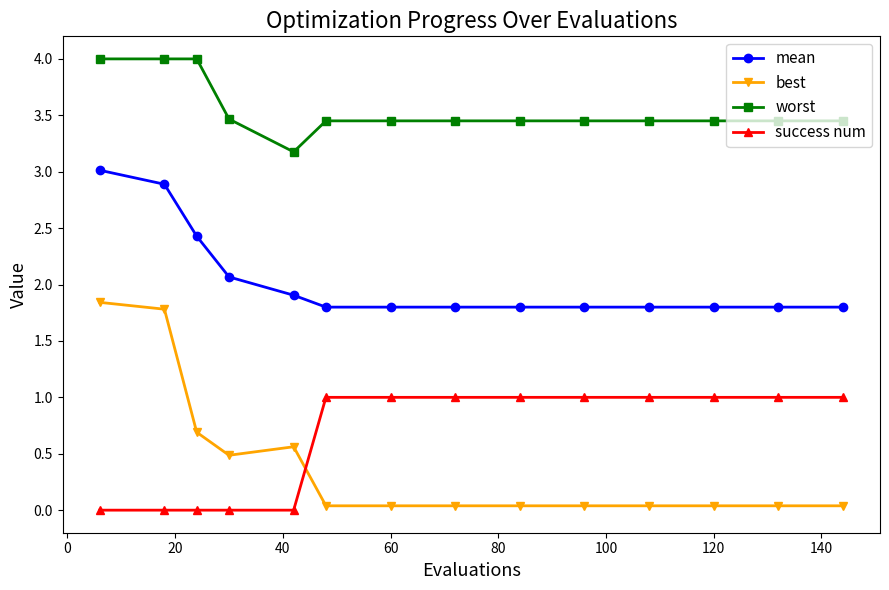

At how many categories does at least one series exceed 2?

14